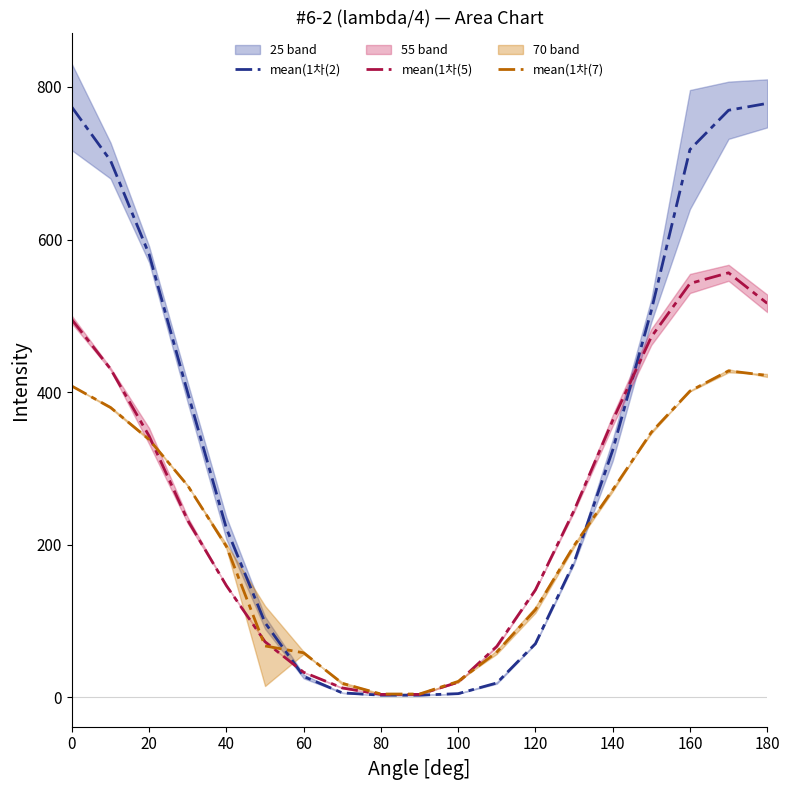

At how many categories does at least one series exceed 311?

9